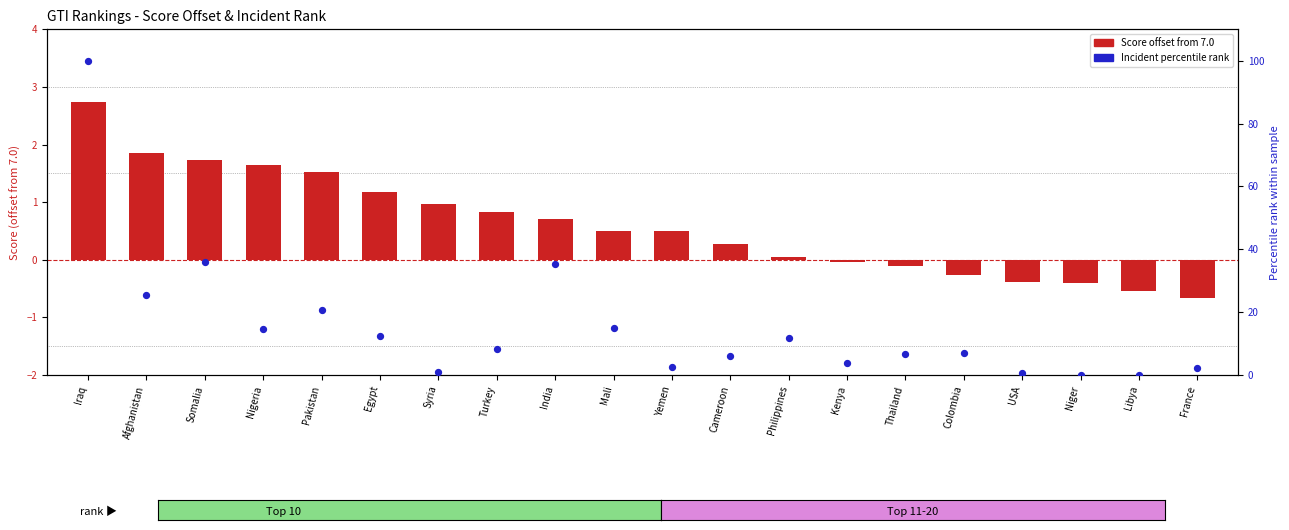

Which series has the largest total across all categories?

Incident rank (normalized)